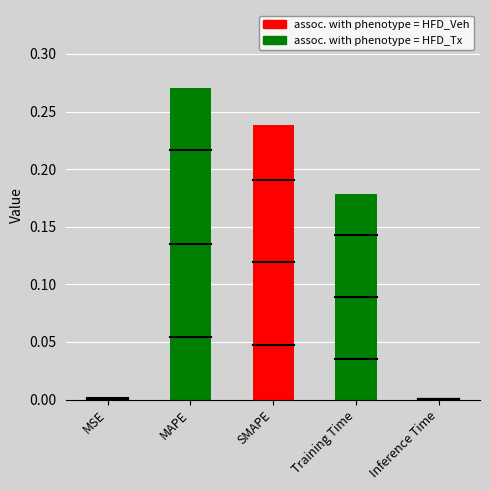

True or false: the data shows 0.0 at MSE.

True